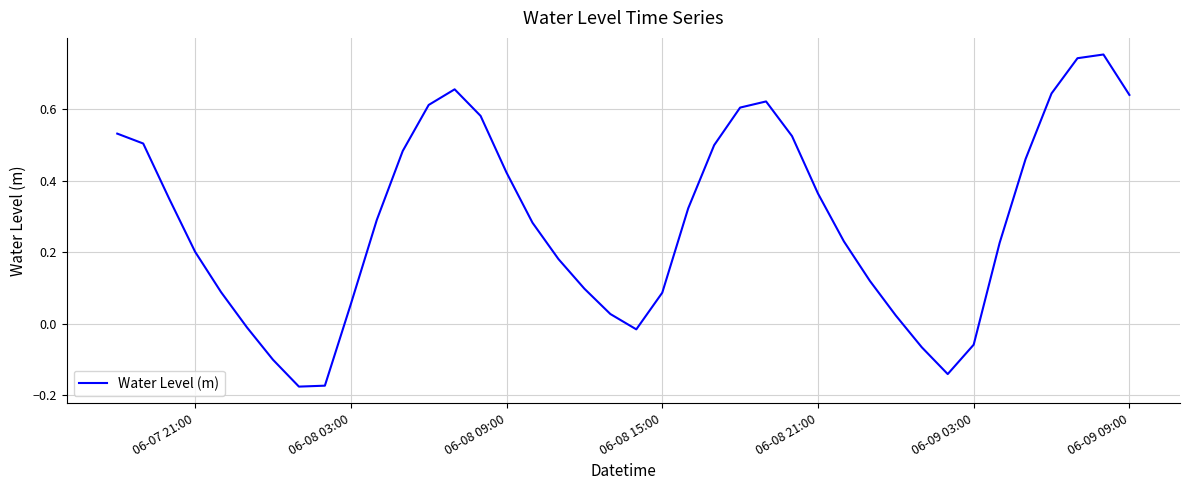

The value at 06-09 03:00 is -0.0. True or false?

False